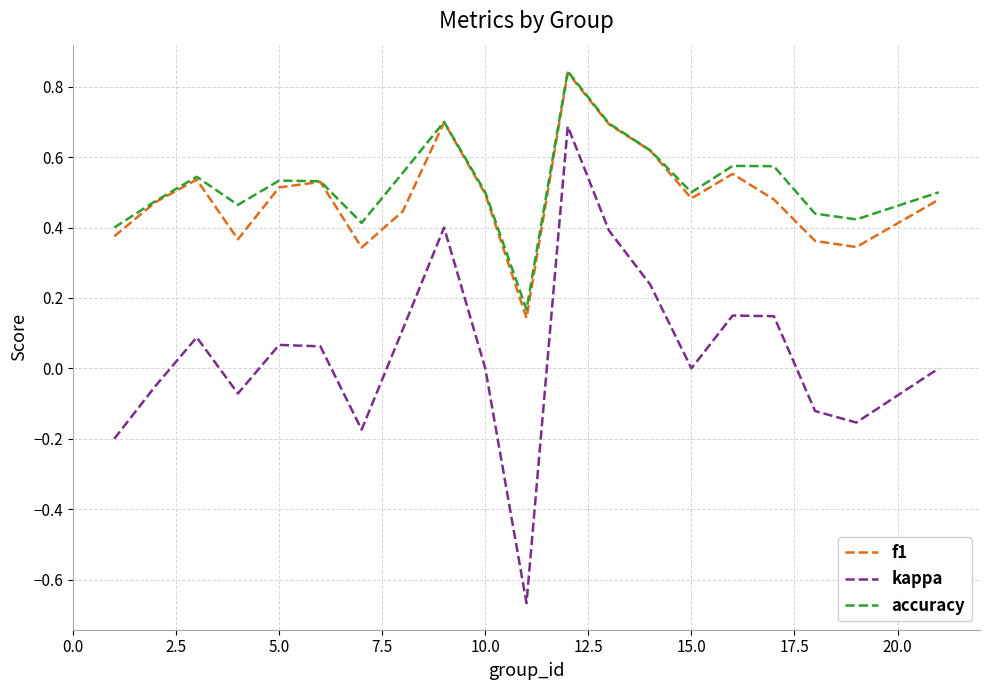

True or false: kappa and accuracy cross at least once.

False